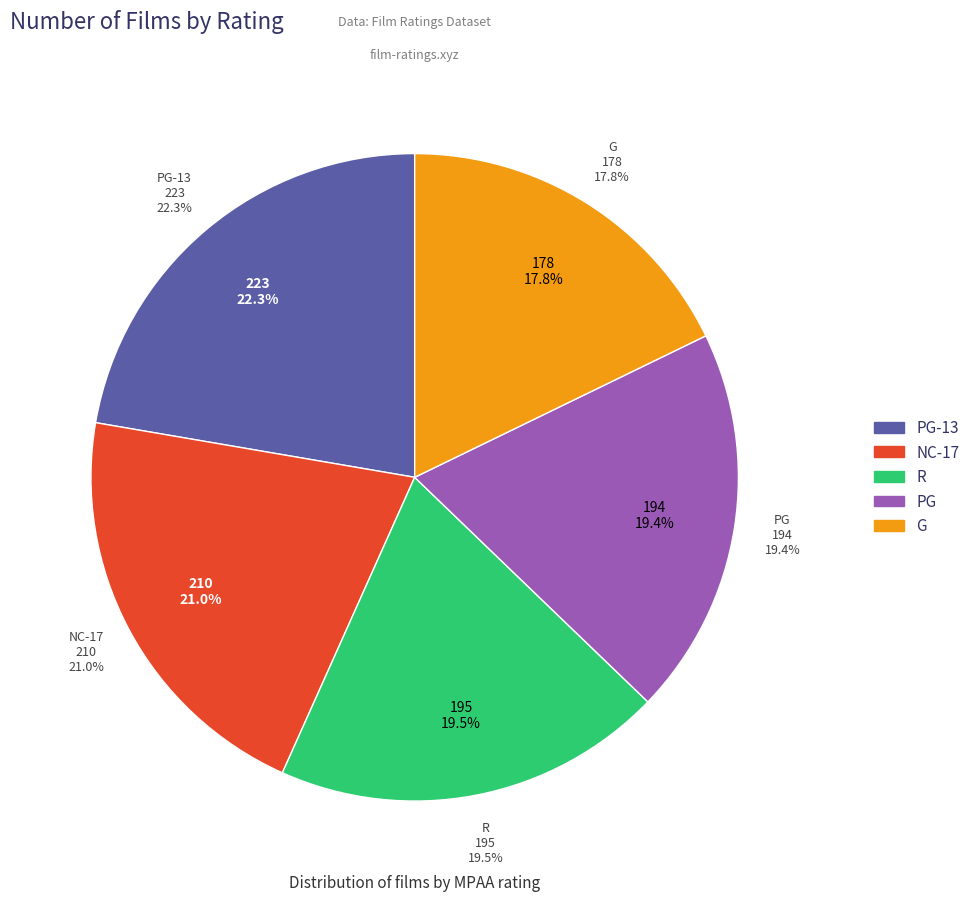

Count the number of slices in the pie.

5